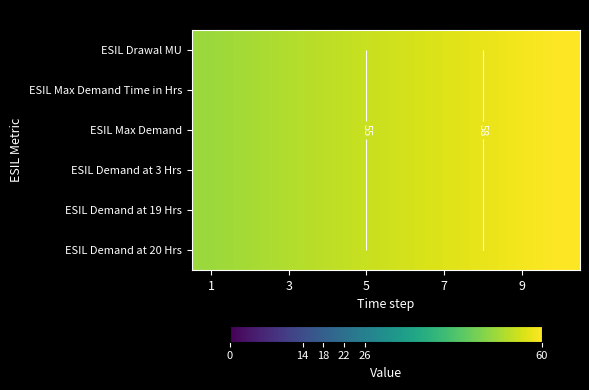

Where does the ESIL Max Demand series first go above 56?

7